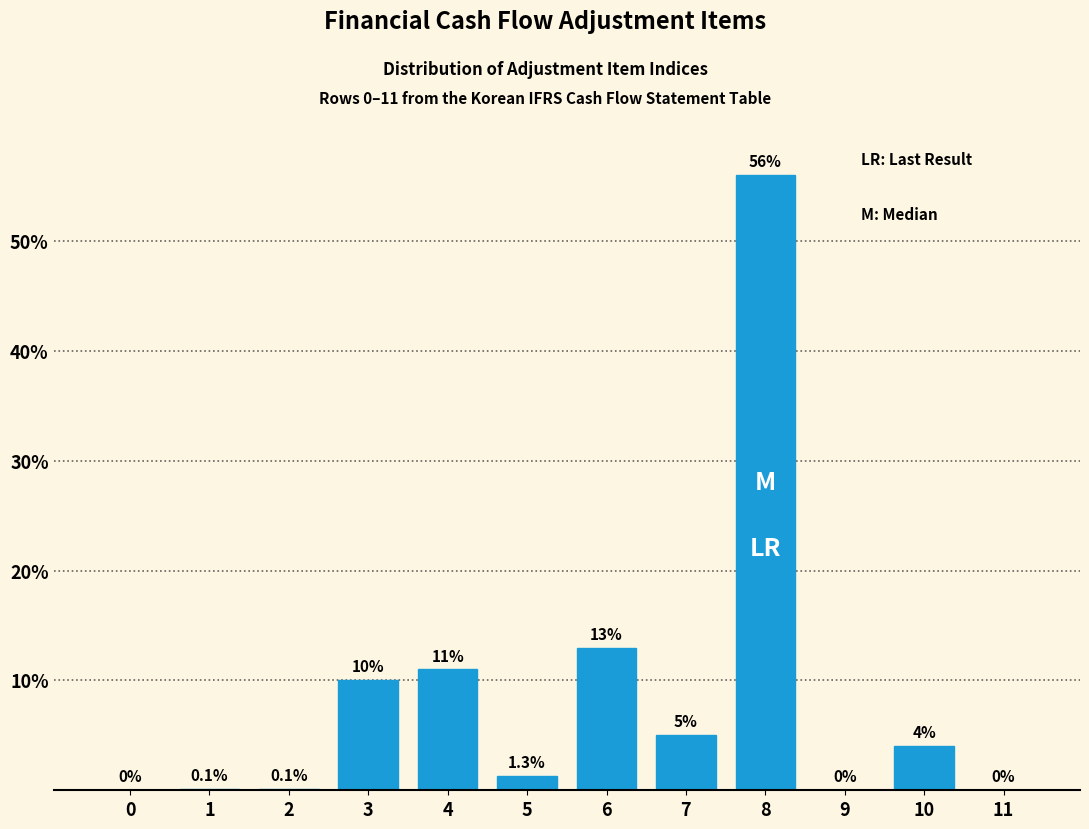

Reading left to right, what are all the values shown in this chart?

0=0.0	1=0.1	2=0.1	3=10.0	4=11.0	5=1.3	6=13.0	7=5.0	8=56.0	9=0.0	10=4.0	11=0.0